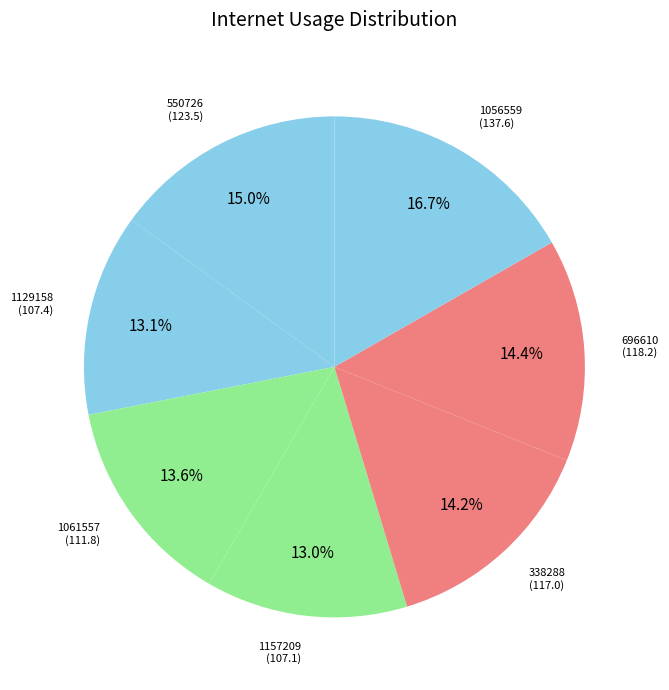

How many segments does this pie chart have?

7